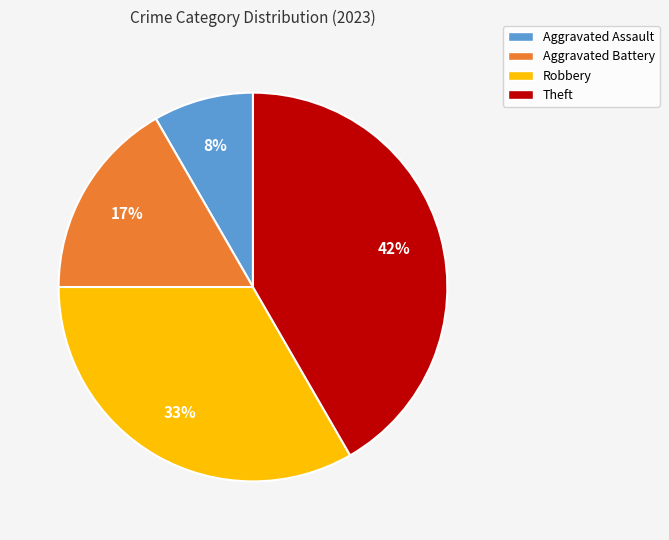

Count the number of slices in the pie.

4